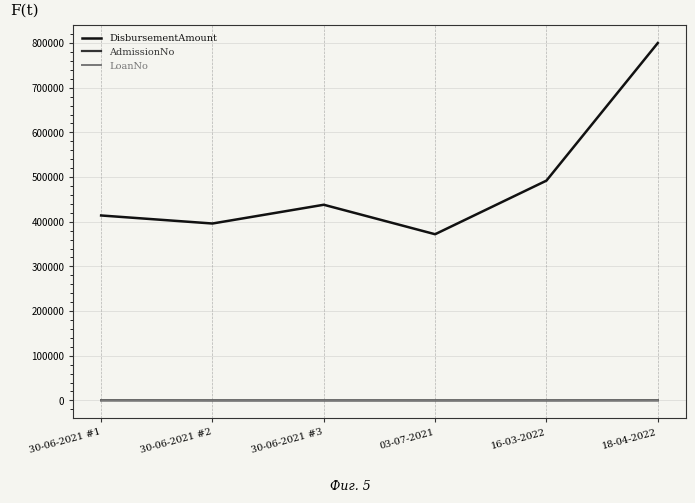

What are all the series names shown in the legend?

DisbursementAmount, AdmissionNo, LoanNo